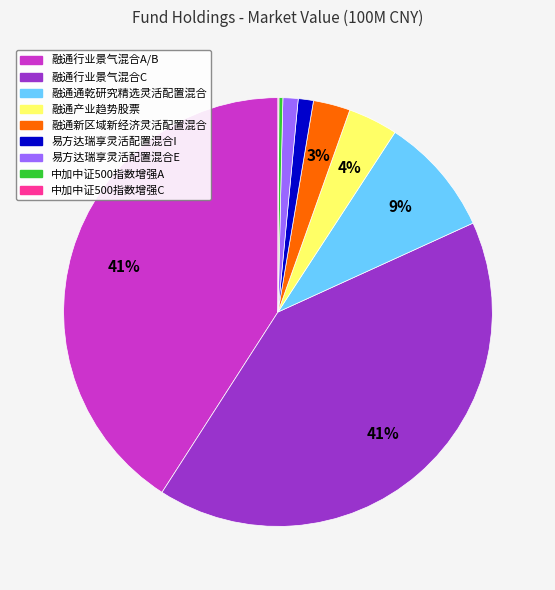

Between 中加中证500指数增强A and 融通行业景气混合A/B, which is larger?

融通行业景气混合A/B